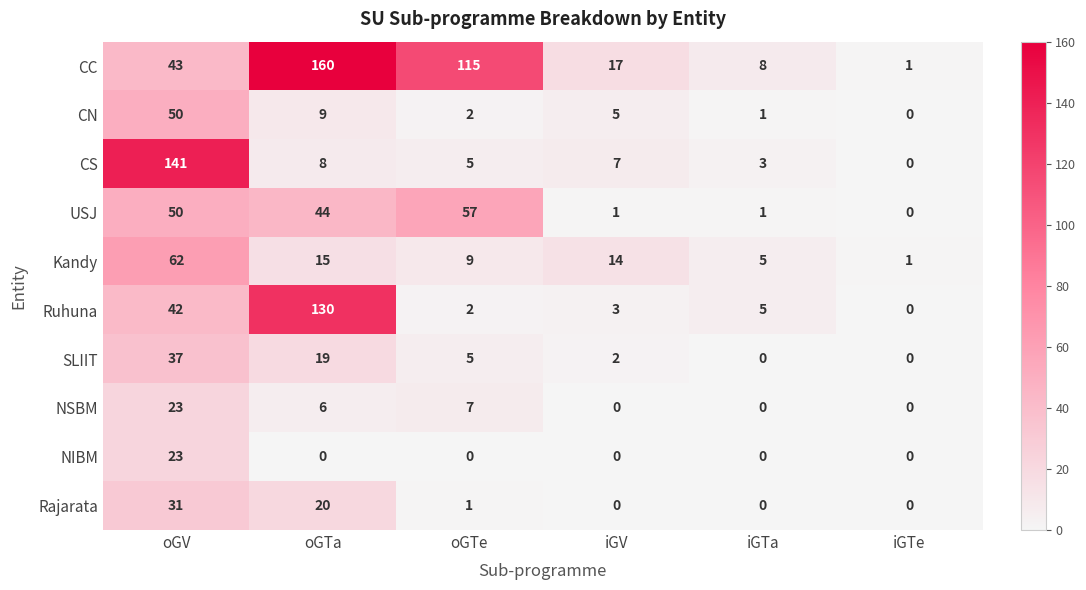

Between oGV and iGTe, which series saw the biggest shift?

CS